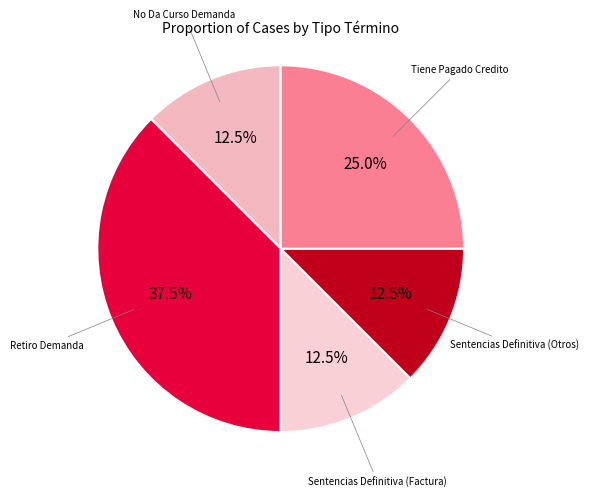

Is it true that Tiene Pagado Credito is 14% of the pie?

False